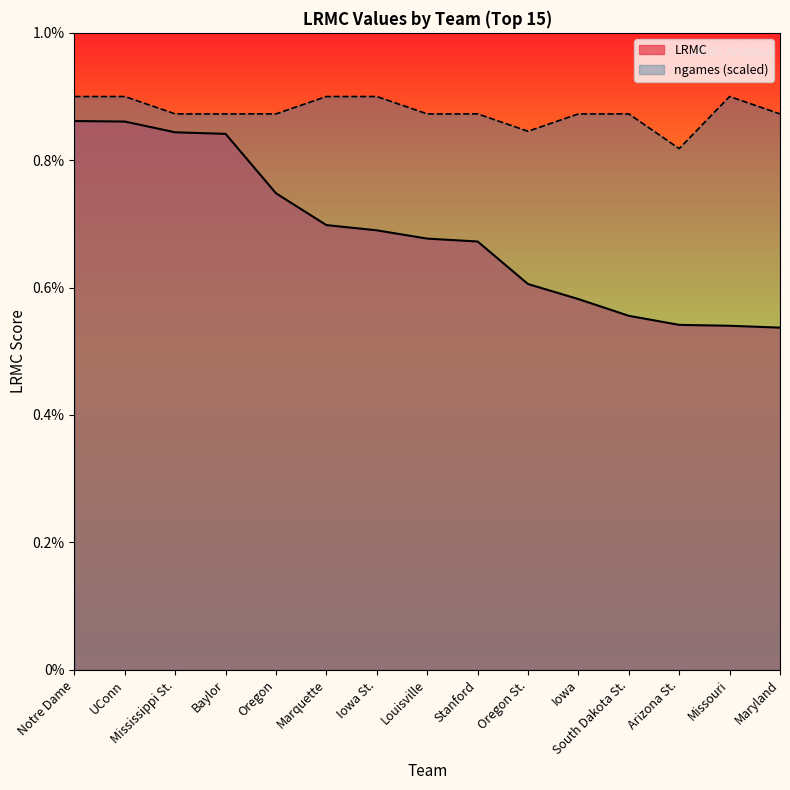

In ngames, how many points are lower than both neighbors (excluding endpoints)?

2